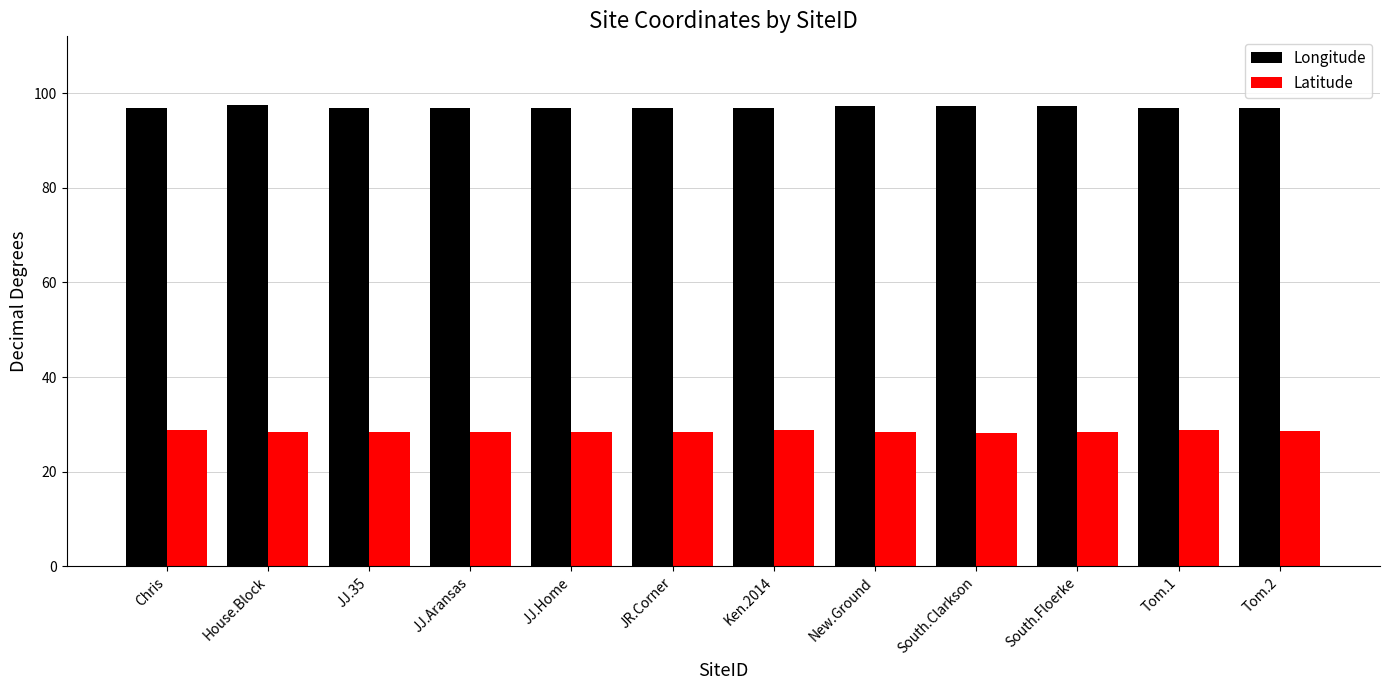

What is the spread (max minus min) of values at Ken.2014?

68.1